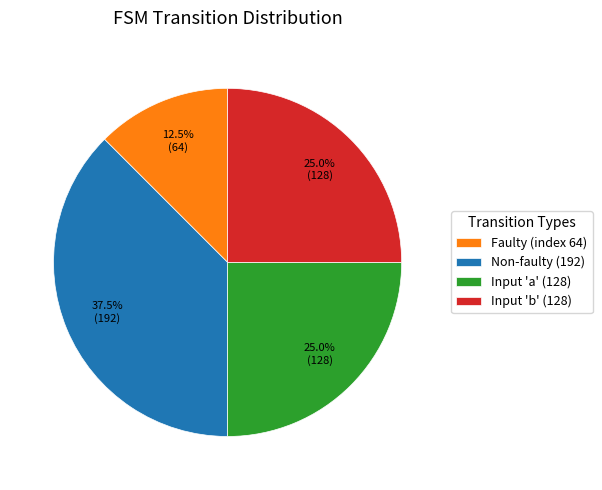

Is there a majority slice in this chart?

No